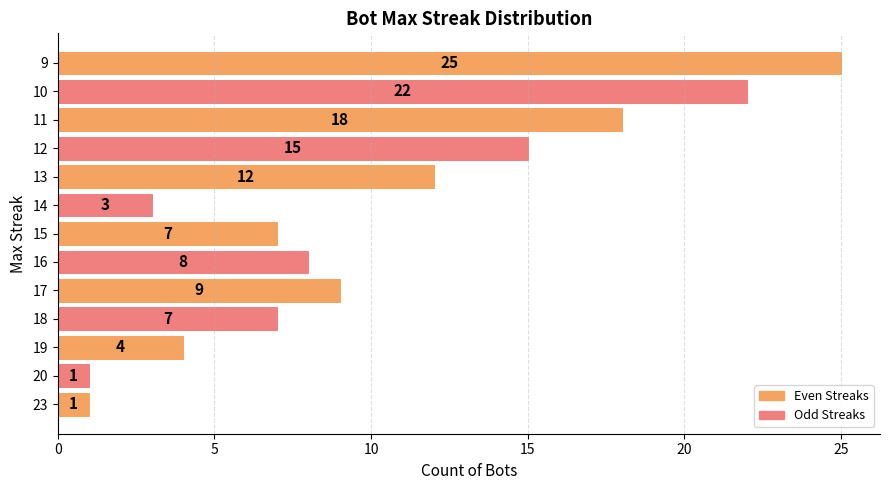

At which label is the value closest to 13?

13